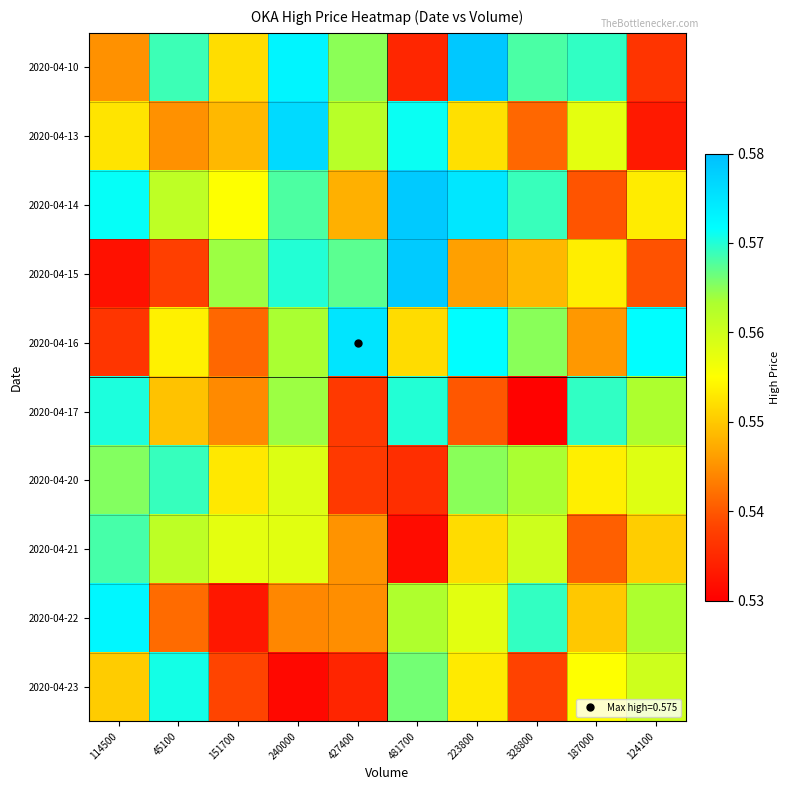

Which label corresponds to the largest value in the chart?

223800